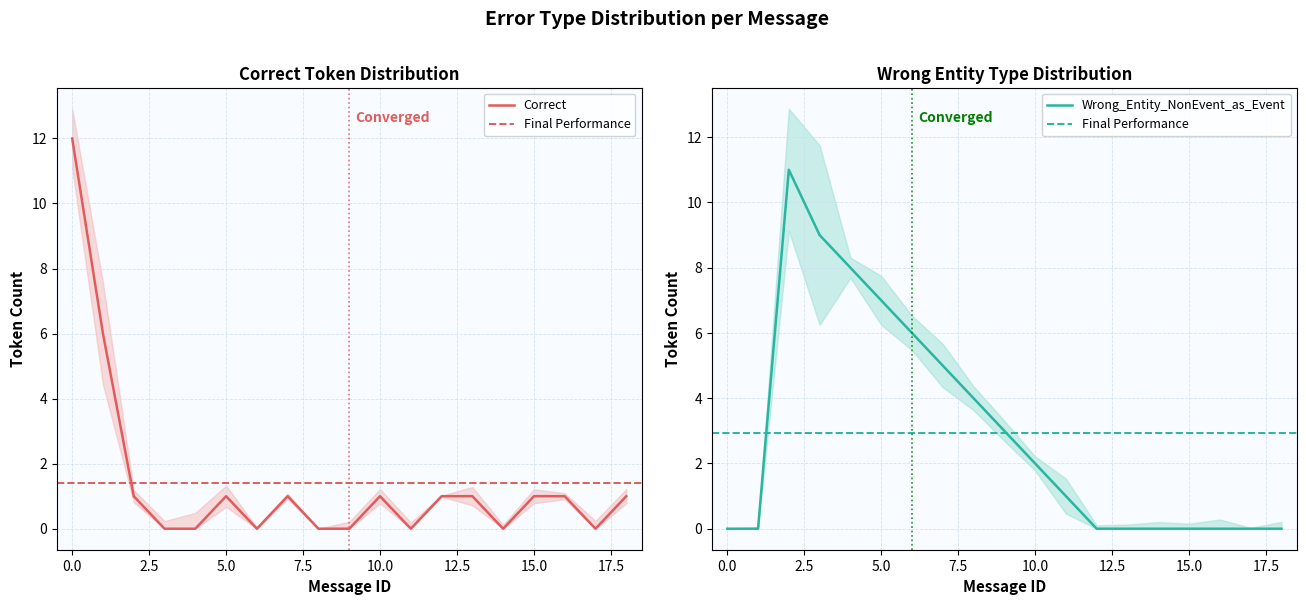

True or false: Wrong_Entity_NonEvent_as_Event has more than 1 interior local peaks.

False